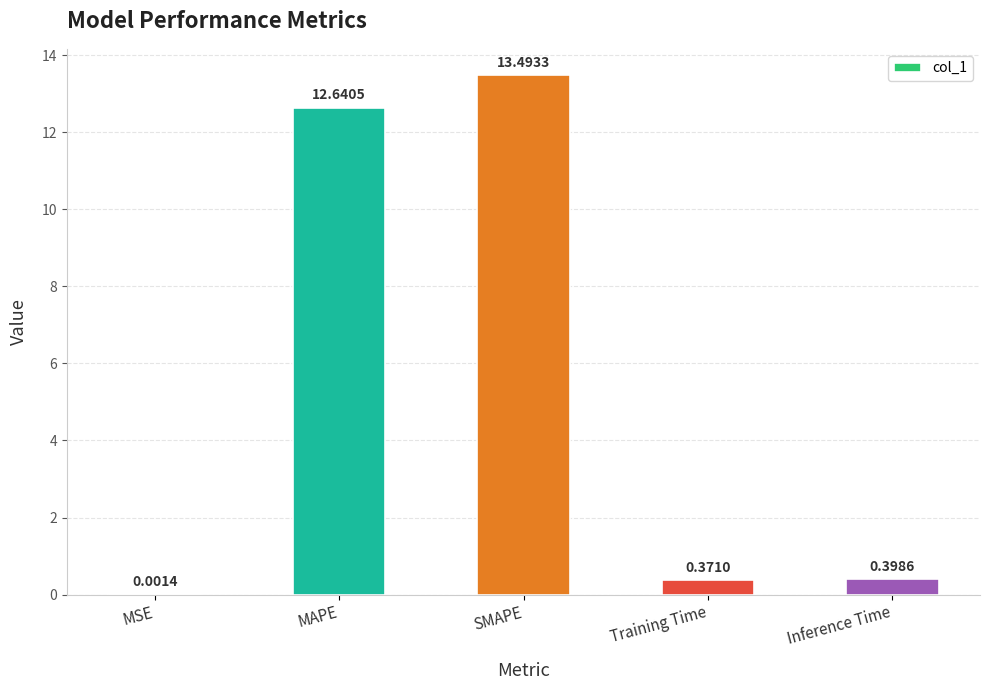

What is the sum of the values at MAPE and MSE?

12.6